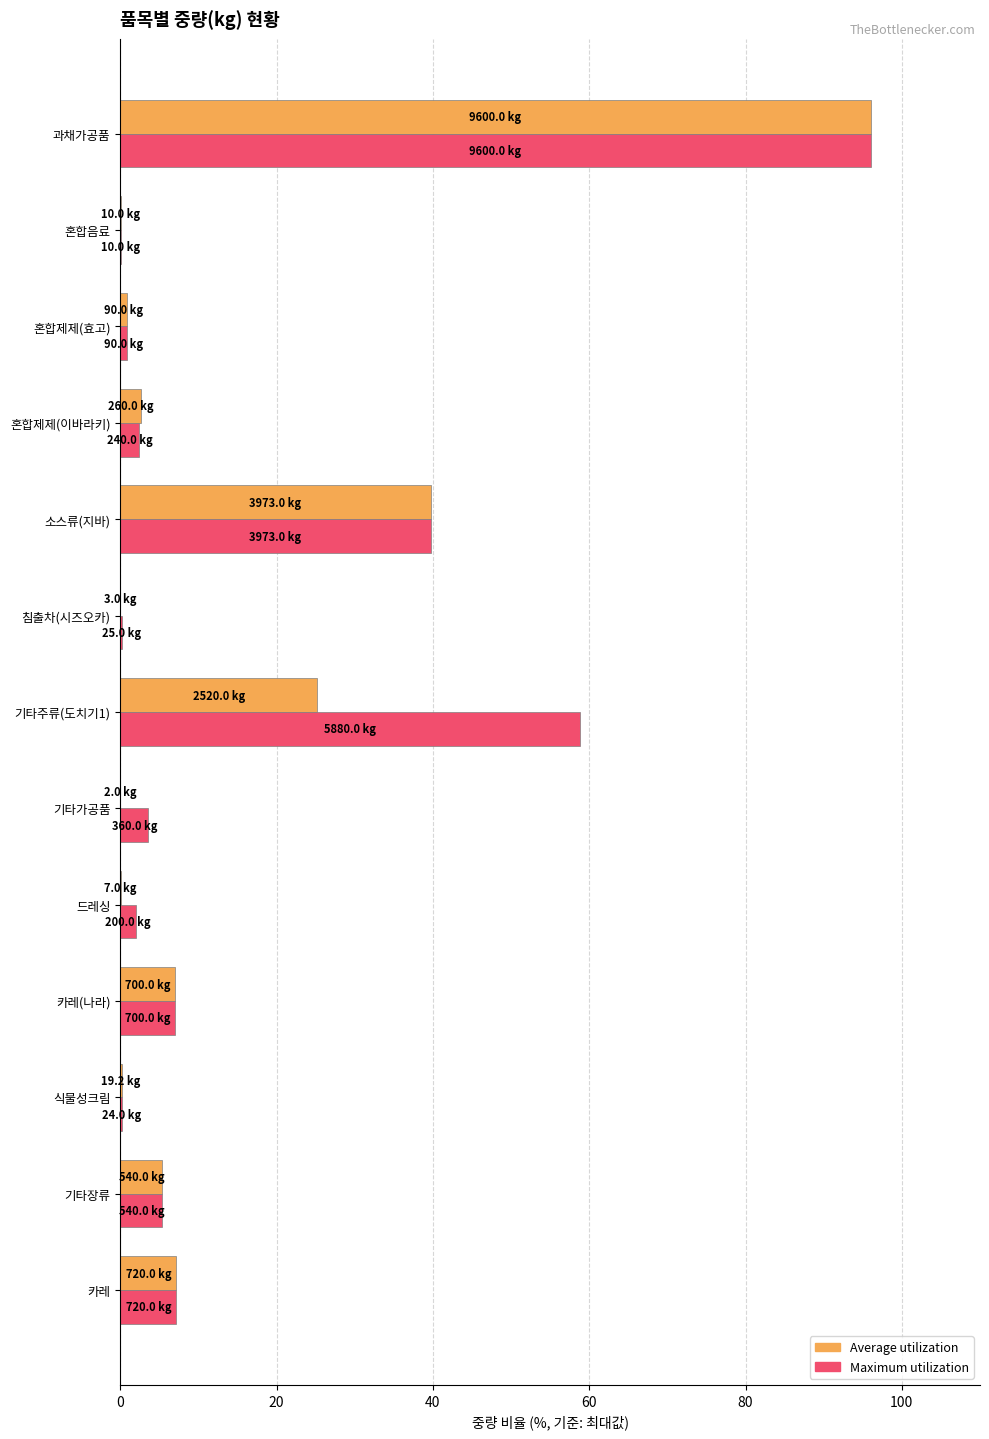

Which series has the largest range (max minus min)?

Average utilization